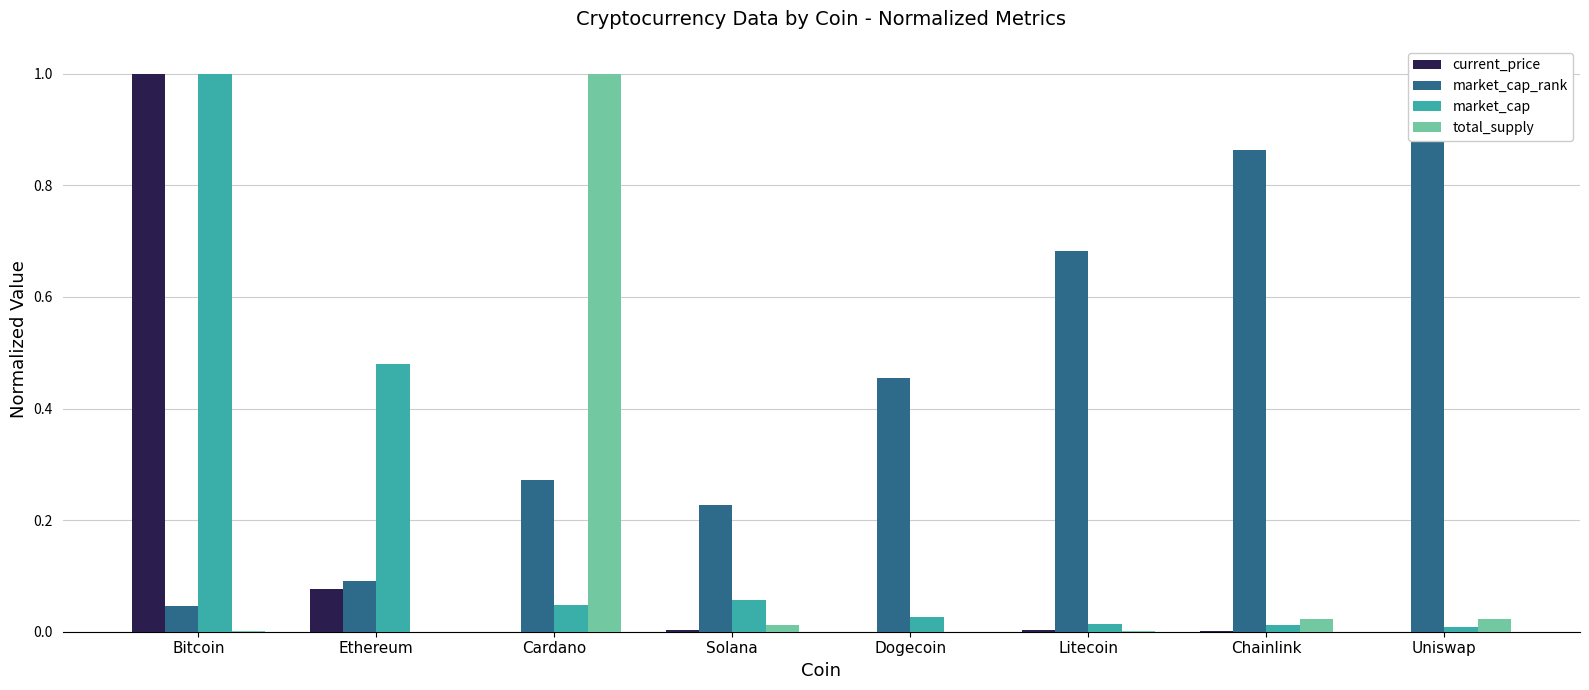

What is the difference between the maximum and minimum values in the current_price series?

1.0